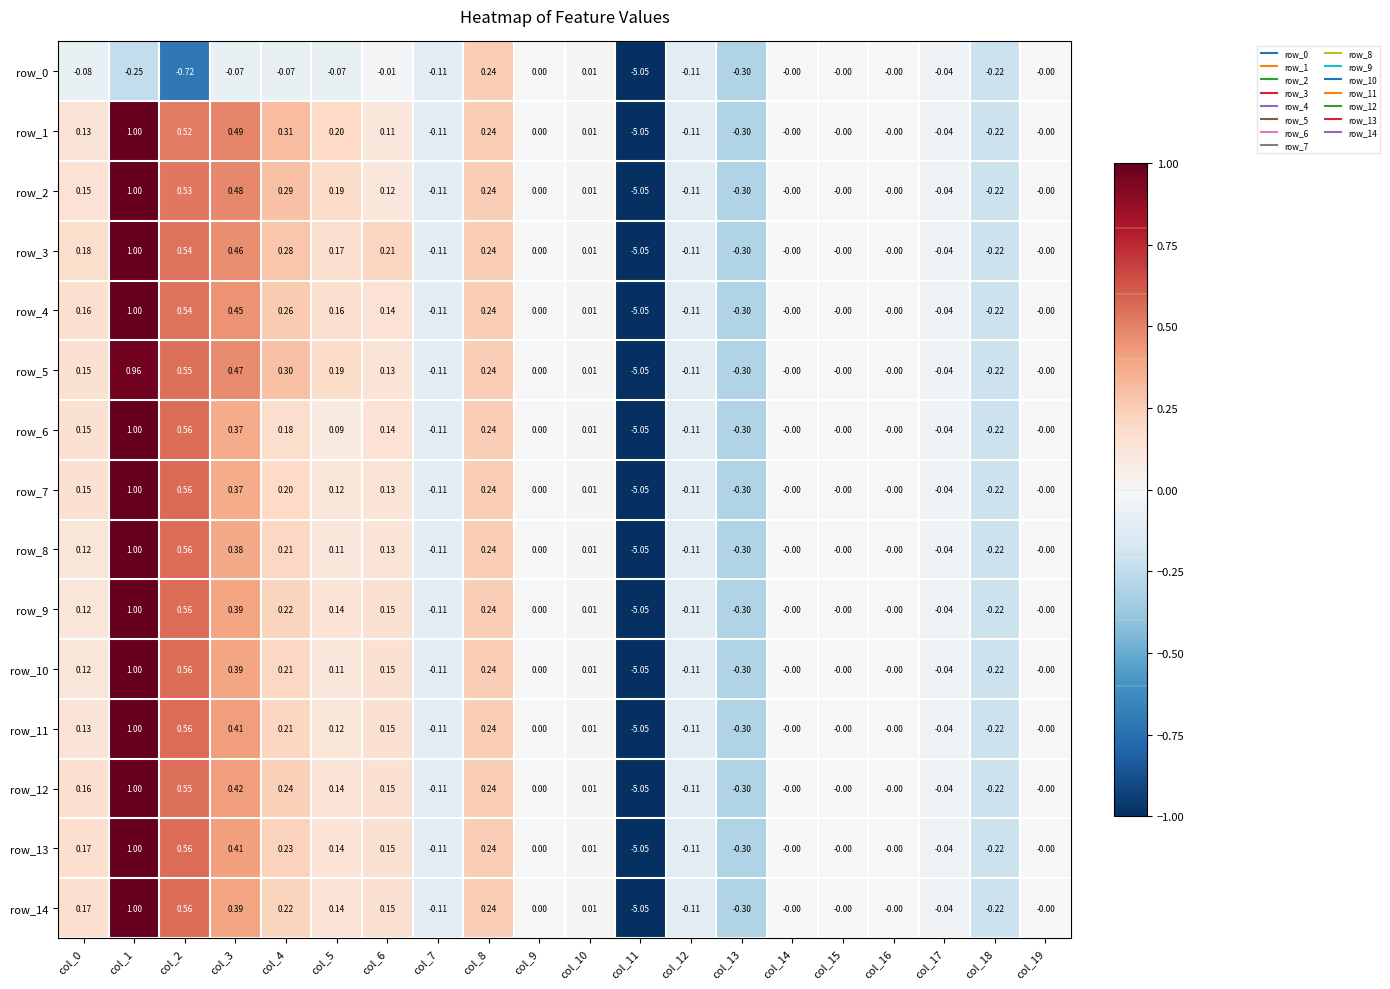

How many data points does each series have?

20